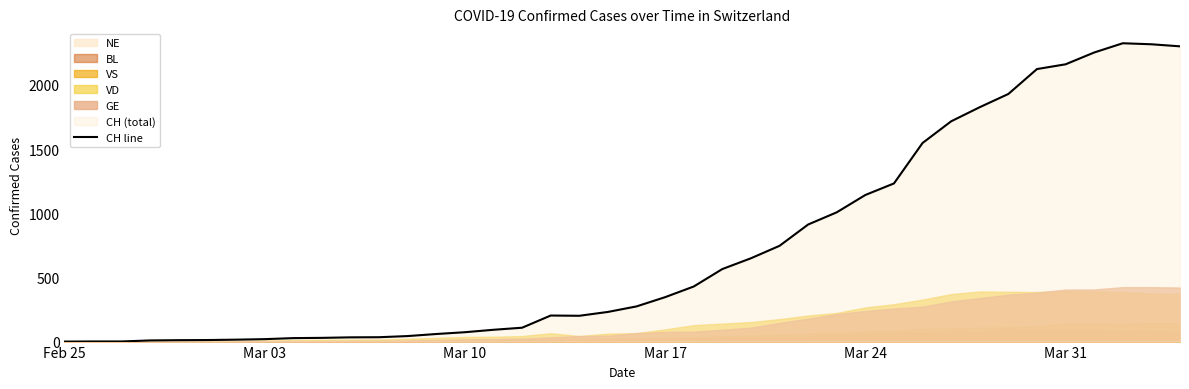

Which category has the lowest value across all series?

Feb 25